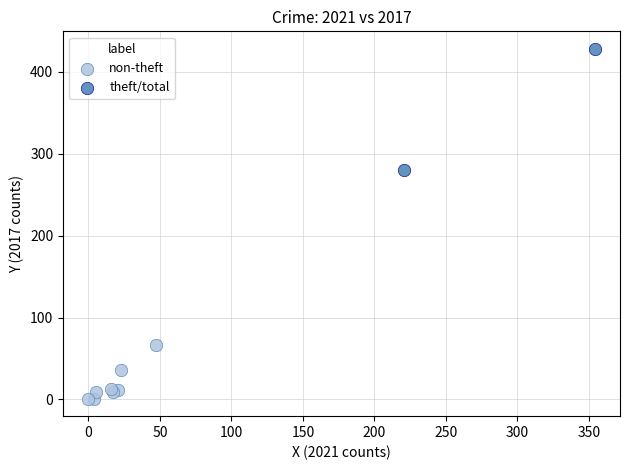

Which series has the largest Y range (max minus min)?

theft/total